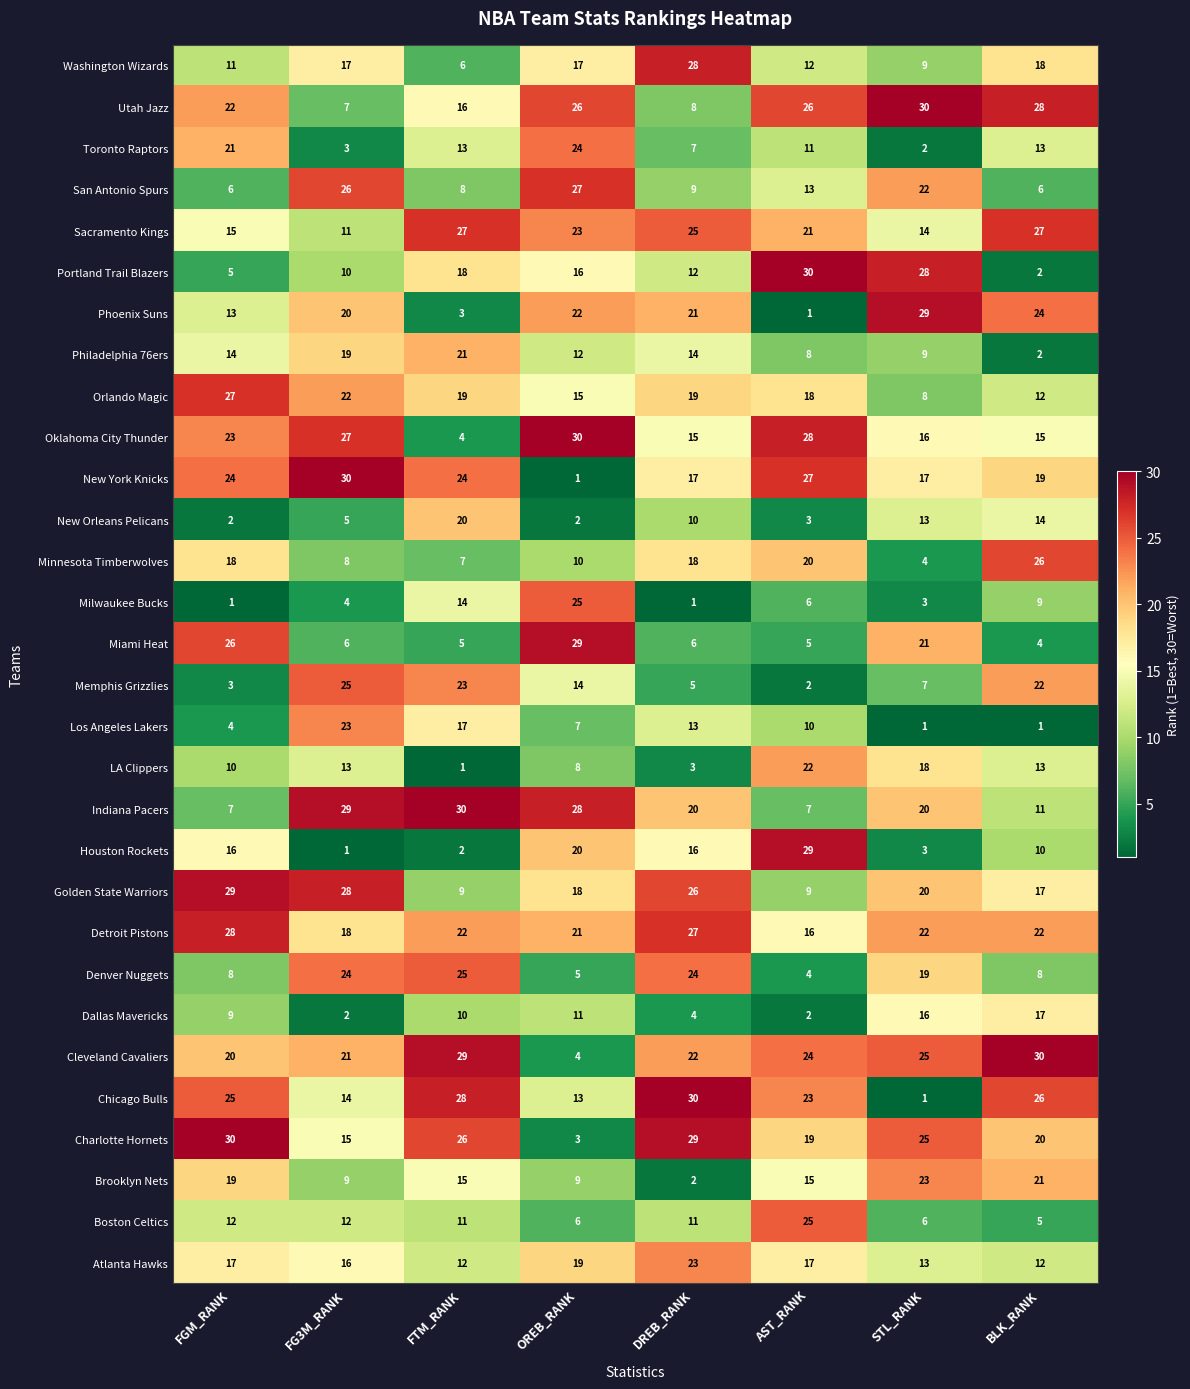

True or false: Milwaukee Bucks has a value of 4 at FG3M_RANK.

True